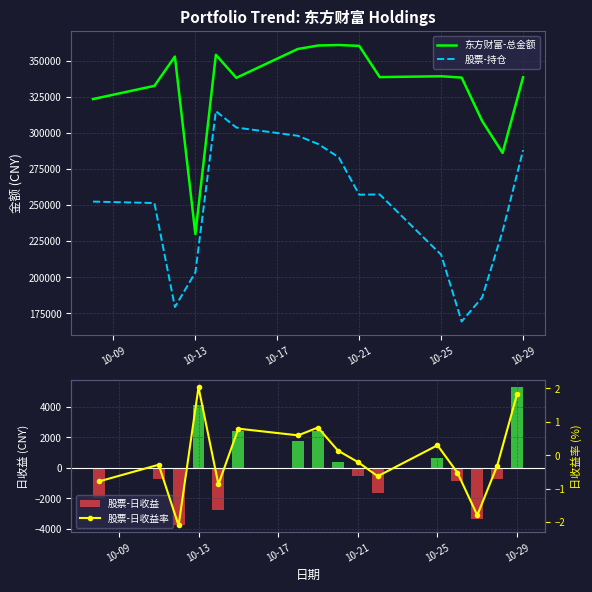

True or false: 东方财富-总金额 and 股票-持仓 cross at least once.

False